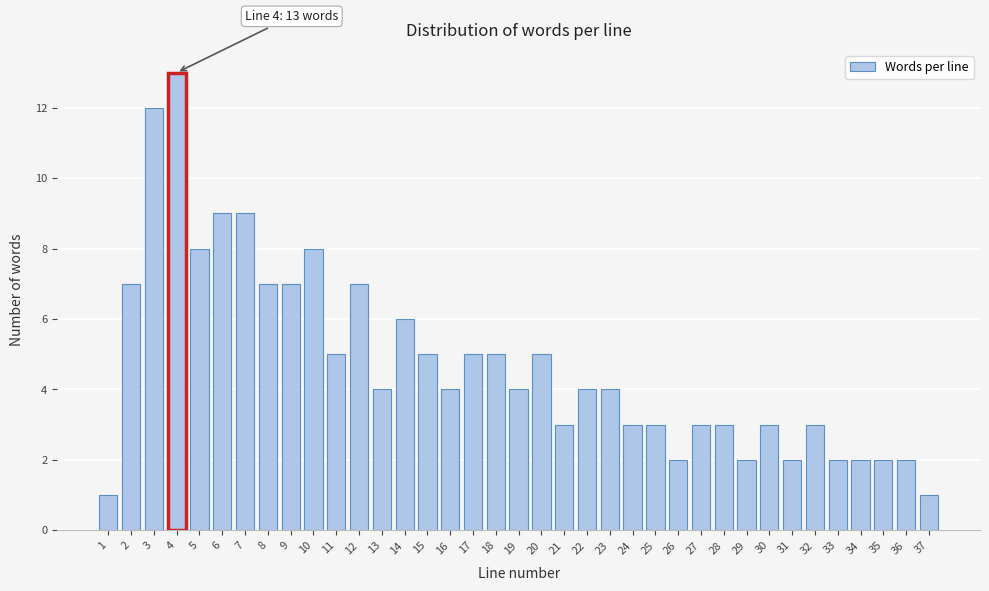

The chart shows a value of 1 at 37. True or false?

True